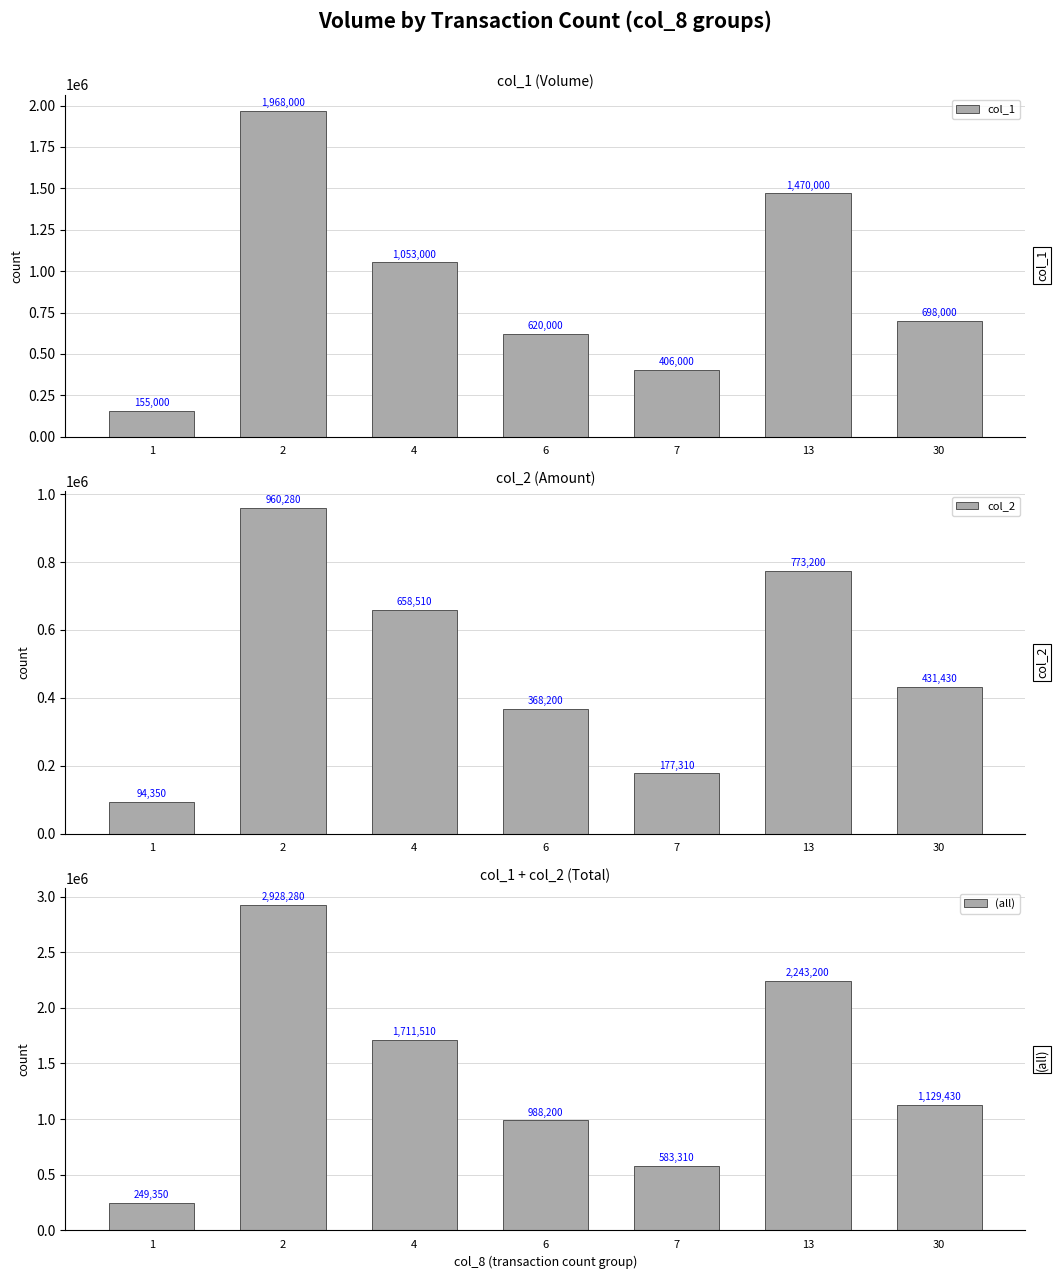

What is the greatest value displayed?

2928280